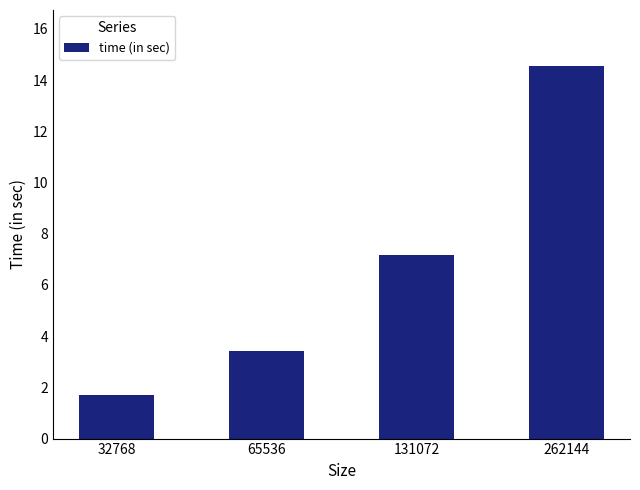

Count the number of values greater than 7.

2